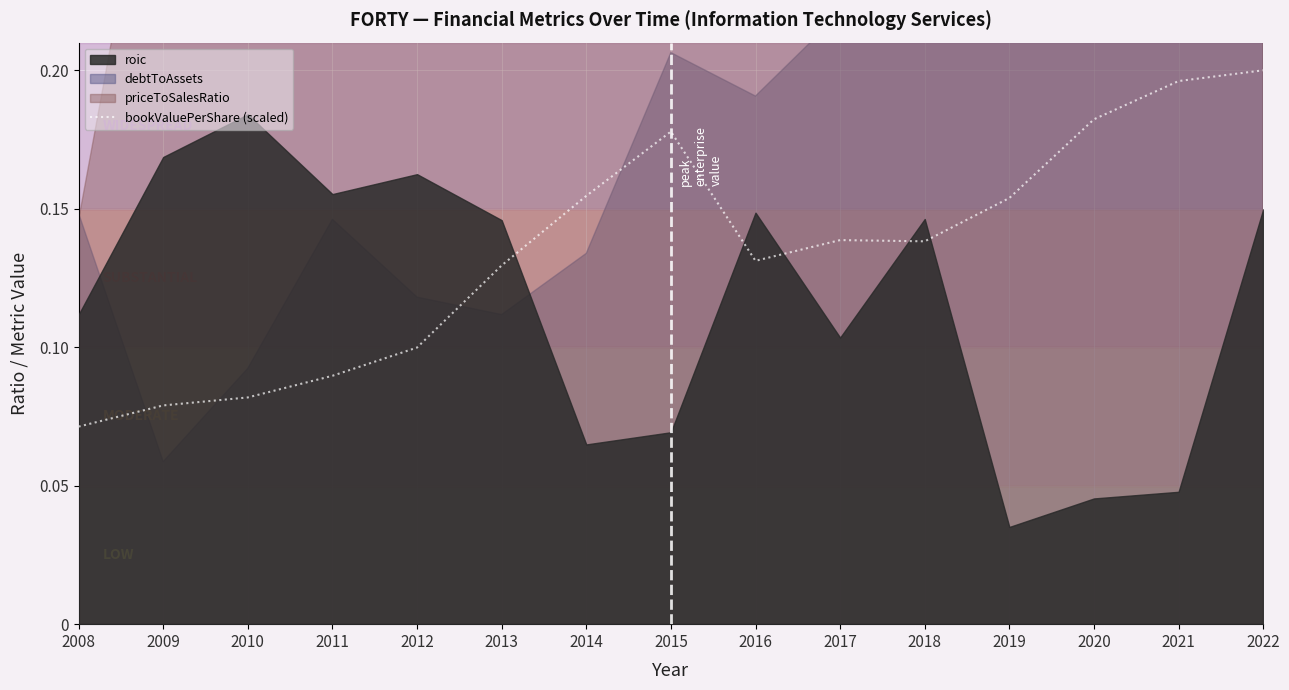

Which category has the lowest value in the bookValuePerShare (scaled) series?

2008